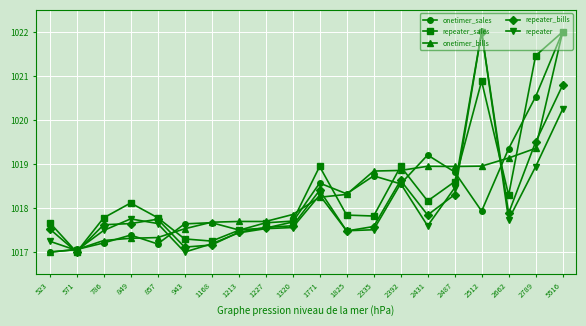

After their last crossing, which series has the higher values: repeater_bills or repeater?

repeater_bills